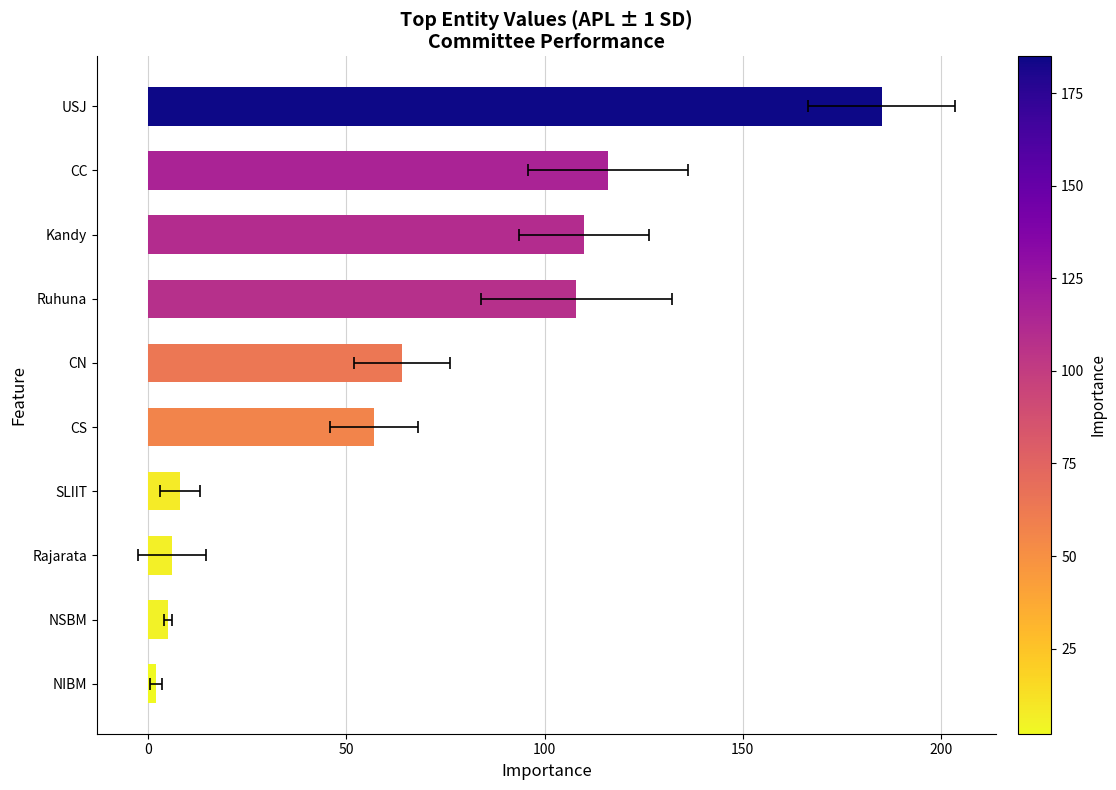

How many values are below 64?

5